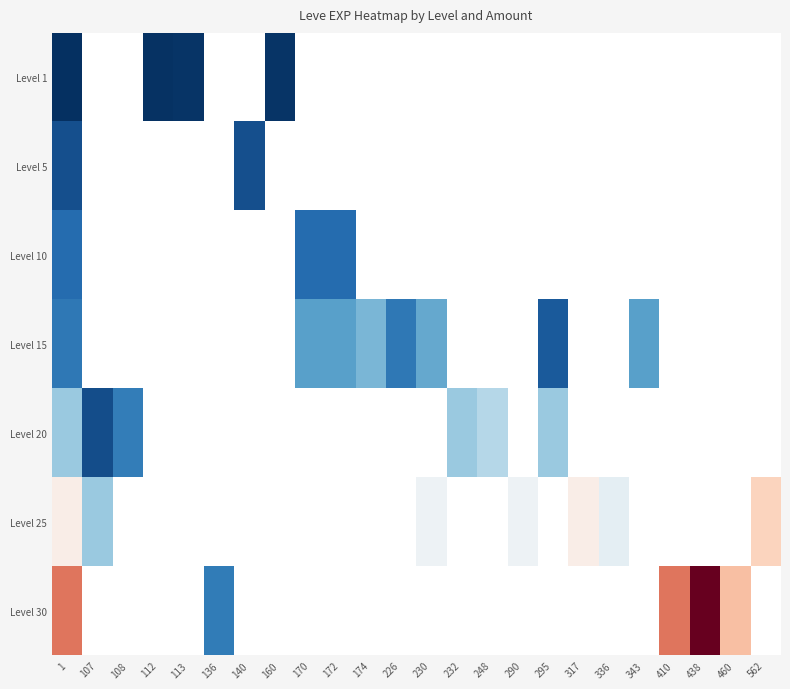

Rank the categories by Level 15 value from lowest to highest.

1, 107, 108, 112, 113, 136, 140, 160, 295, 226, 170, 172, 230, 174, 232, 248, 290, 317, 336, 343, 410, 438, 460, 562